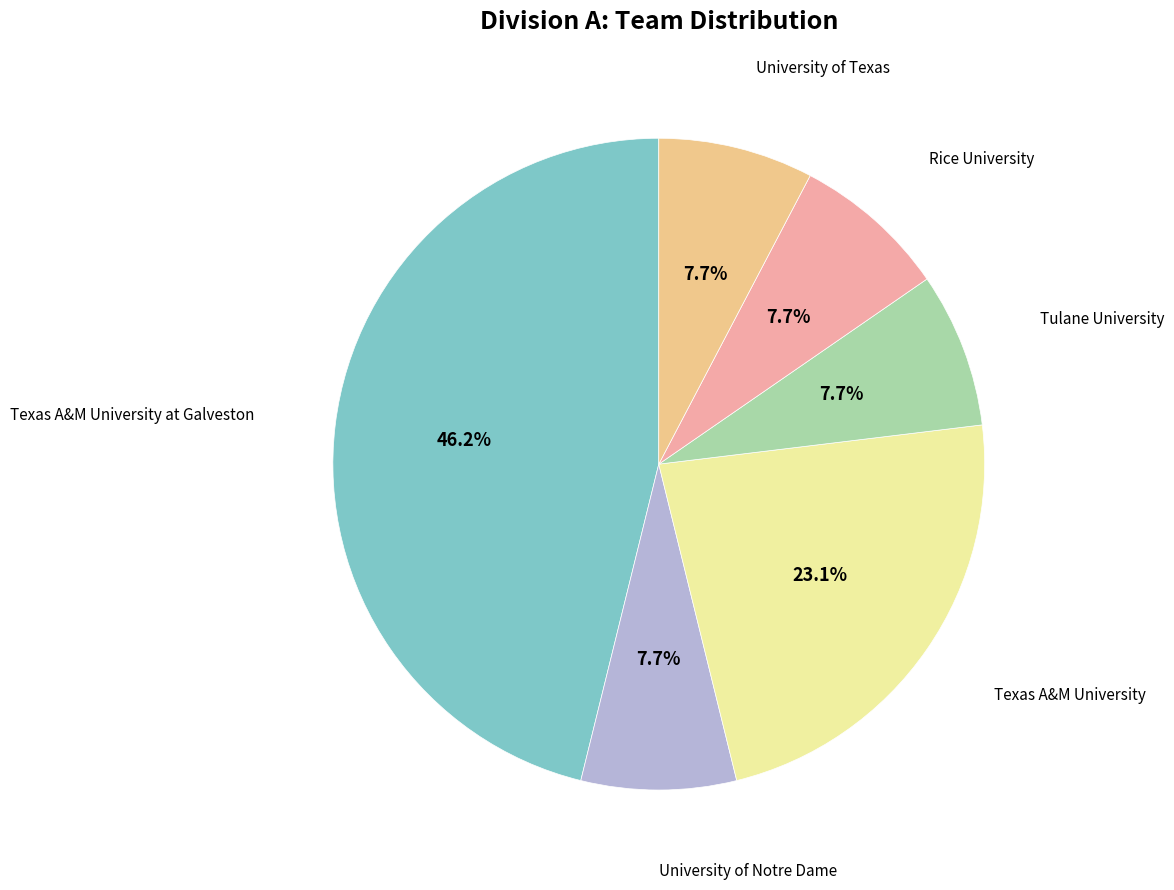

Is there a majority slice in this chart?

No